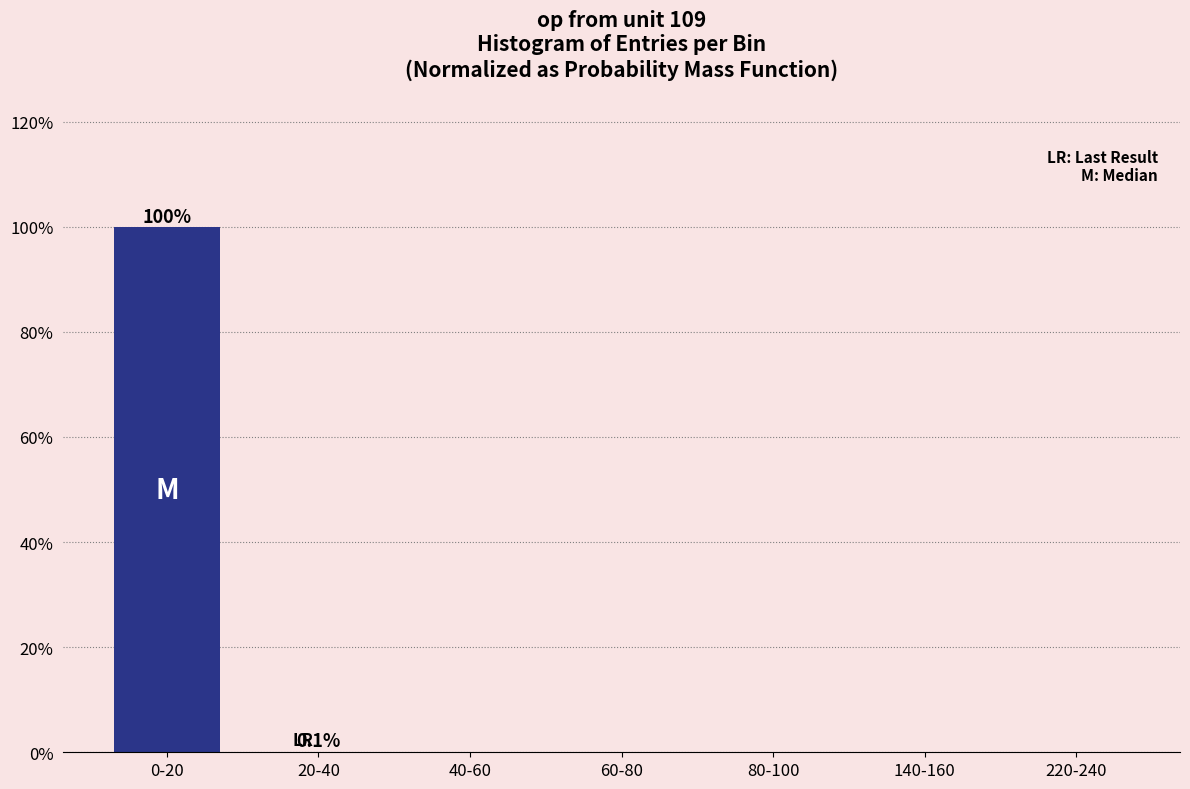

The chart shows a value of 0.1 at 20-40. True or false?

True